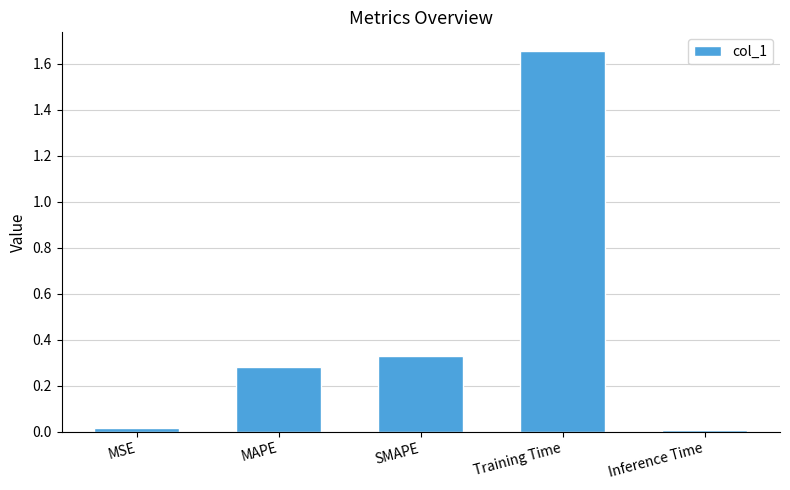

Between MAPE and MSE, which is larger?

MAPE